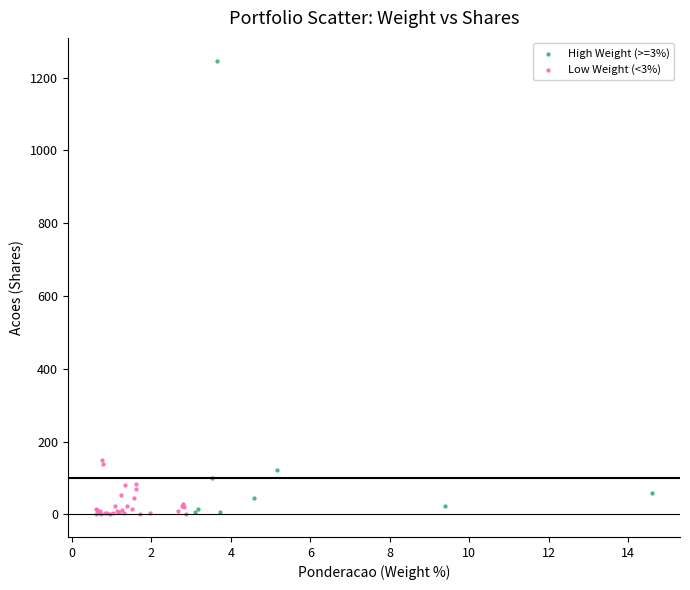

Which series contains the highest Y value?

High Weight (>=3%)